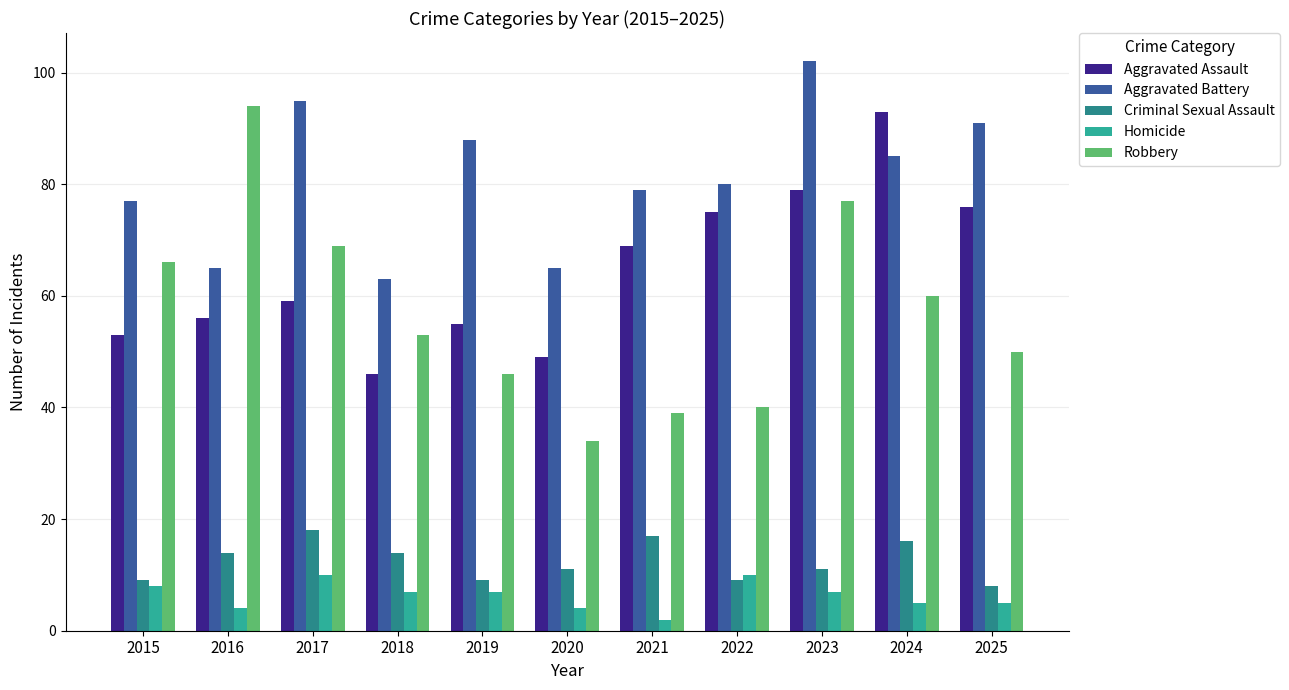

At 2021, list the series in order from smallest to largest.

Homicide, Criminal Sexual Assault, Robbery, Aggravated Assault, Aggravated Battery